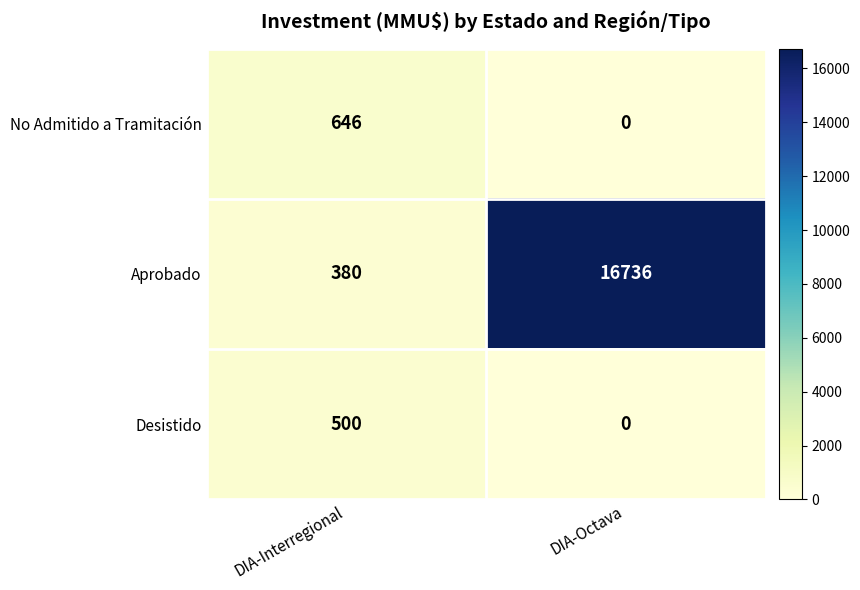

At which label does Desistido reach its minimum?

DIA-Octava